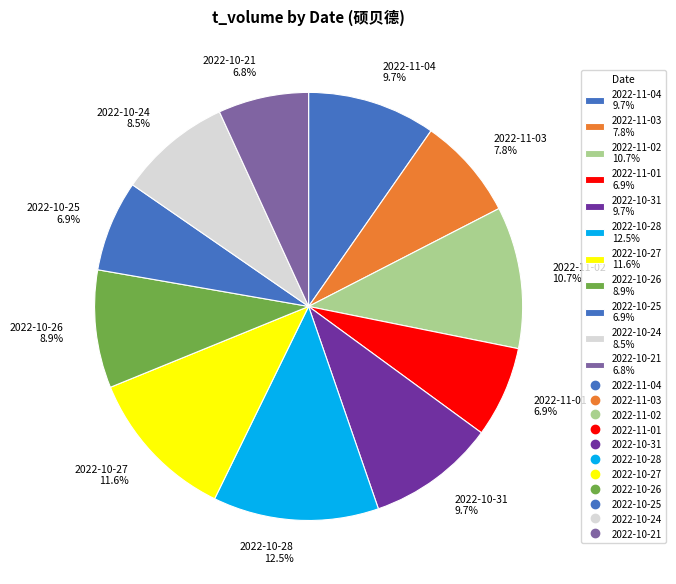

Does 2022-10-24 account for over 50% of the chart?

No